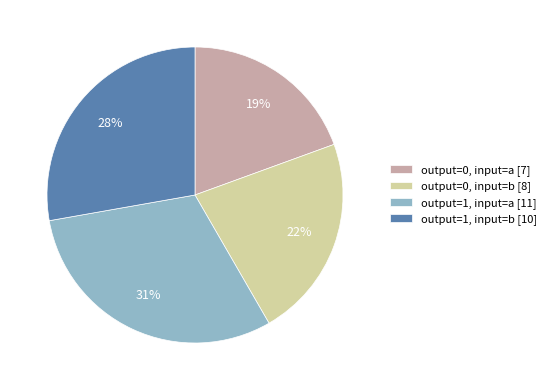

Rank the categories by value from highest to lowest.

output=1, input=a [11], output=1, input=b [10], output=0, input=b [8], output=0, input=a [7]